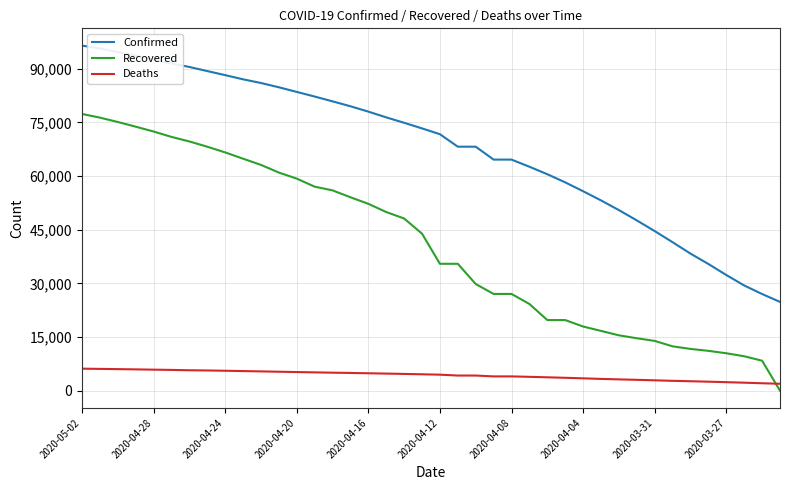

True or false: Confirmed and Recovered cross at least once.

False